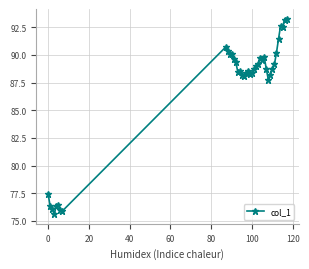

How many lines are shown in the chart?

1